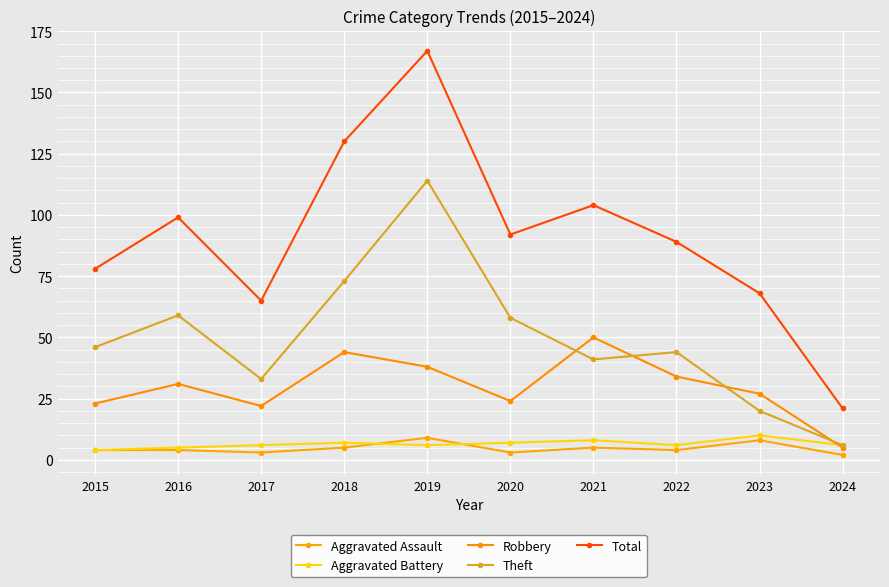

Count the number of data series in this chart.

5